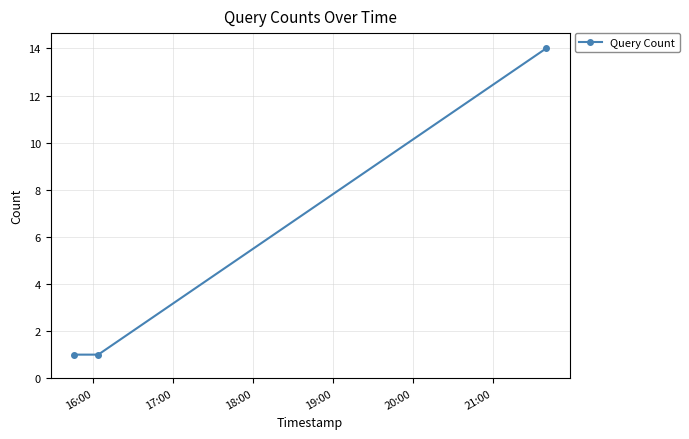

What is the value of the 2nd point from the left?

1